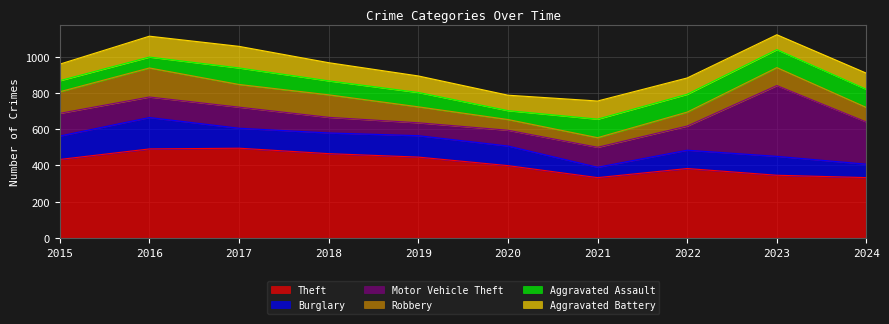

Reading right to left, transcribe all the data shown in this chart.

Theft: 333	346	383	333	399	446	465	495	491	433
Burglary: 74	104	101	57	108	118	114	110	173	129
Motor Vehicle Theft: 232	390	133	110	87	71	86	116	113	125
Robbery: 80	99	77	53	59	88	124	125	160	119
Aggravated Assault: 100	99	98	102	49	79	77	91	60	61
Aggravated Battery: 89	82	90	100	85	91	100	119	115	91